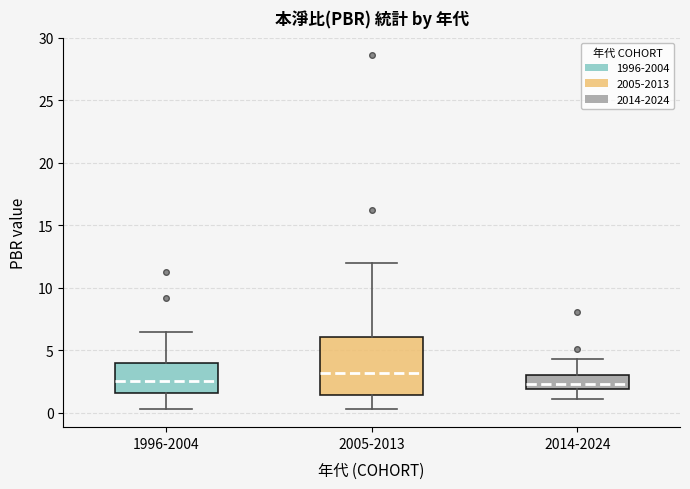

Where does the lower whisker of the box for 1996-2004 end on the y-axis? The values are not printed on the chart, so give them approximately, as read against the axis.

0.5